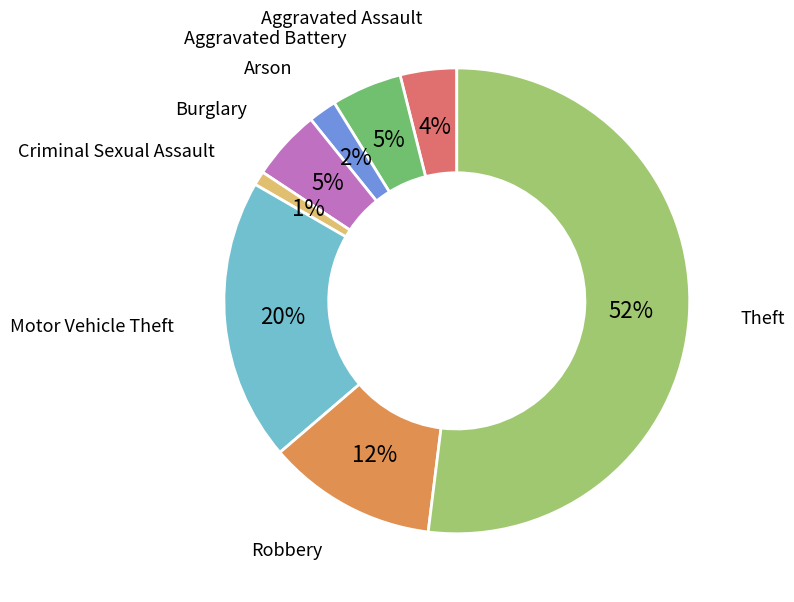

Is there any slice that represents more than half of the pie?

Yes